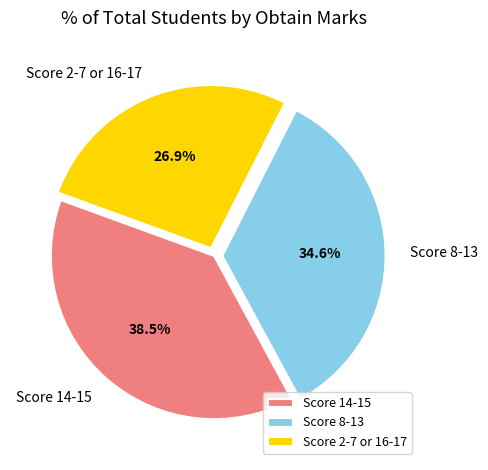

How many slices are in this pie chart?

3